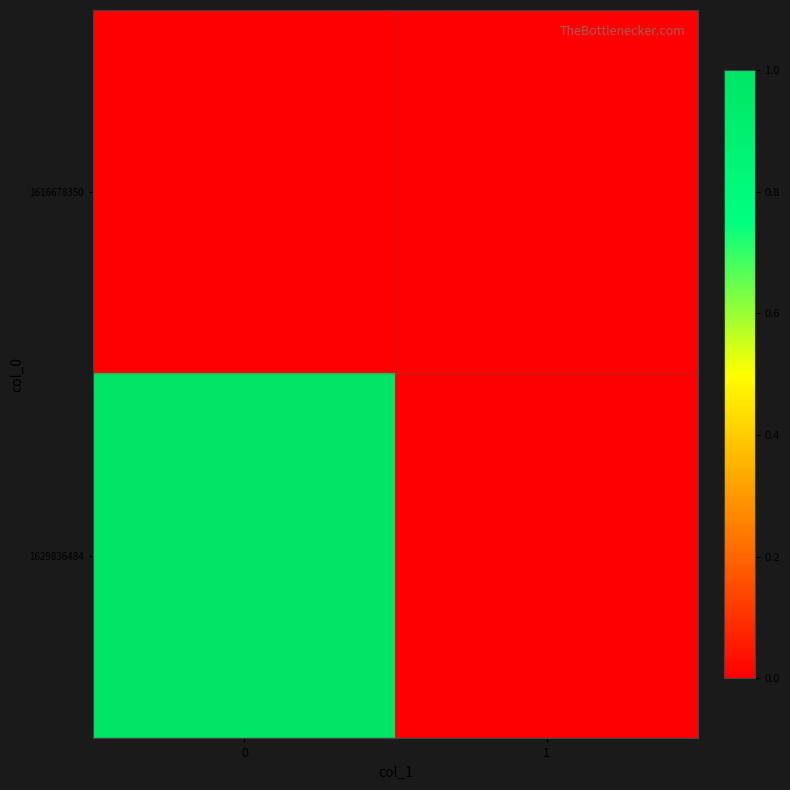

How many categories are shown in the chart?

2